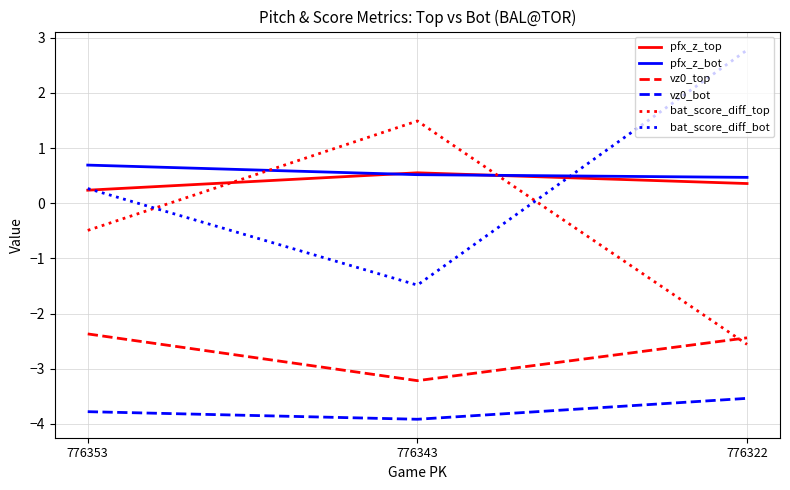

What is the sum of all vz0_top values?

-8.0